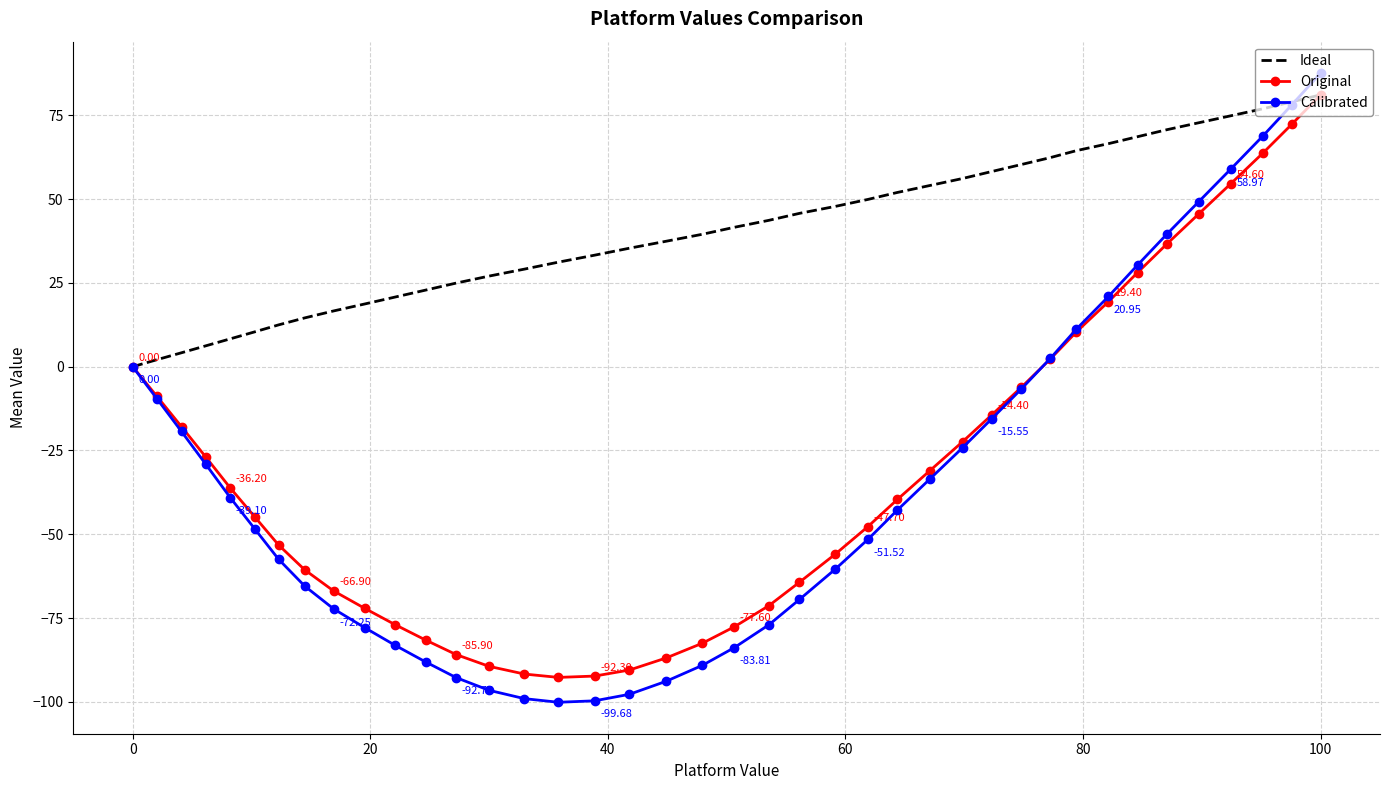

Which series has the largest total across all categories?

Ideal